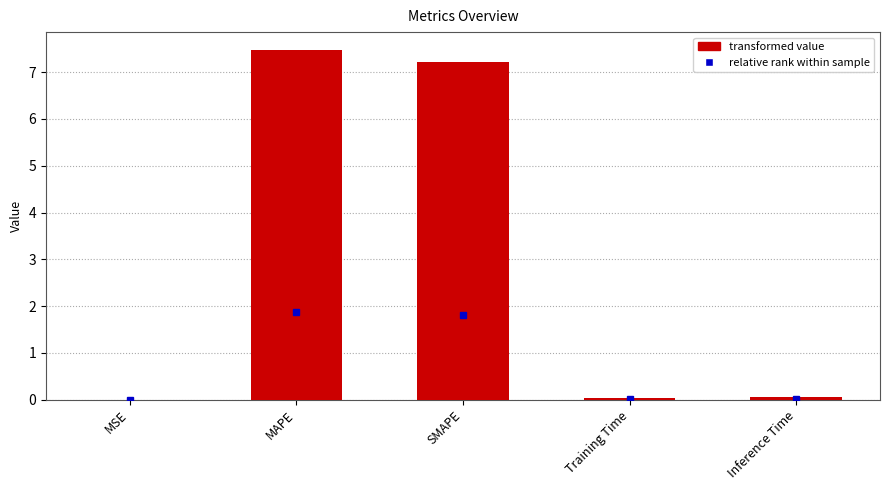

What is the sum of all values?

14.8